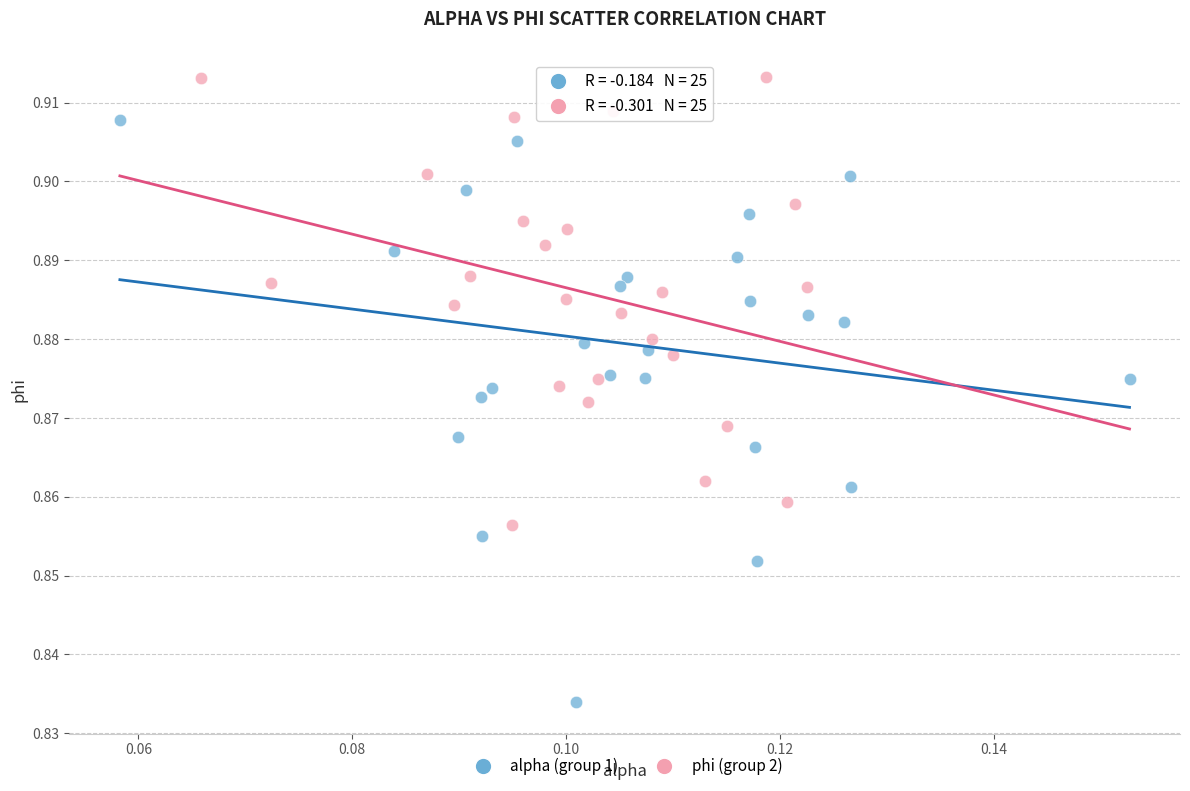

Which series has the largest Y range (max minus min)?

alpha (group 1)